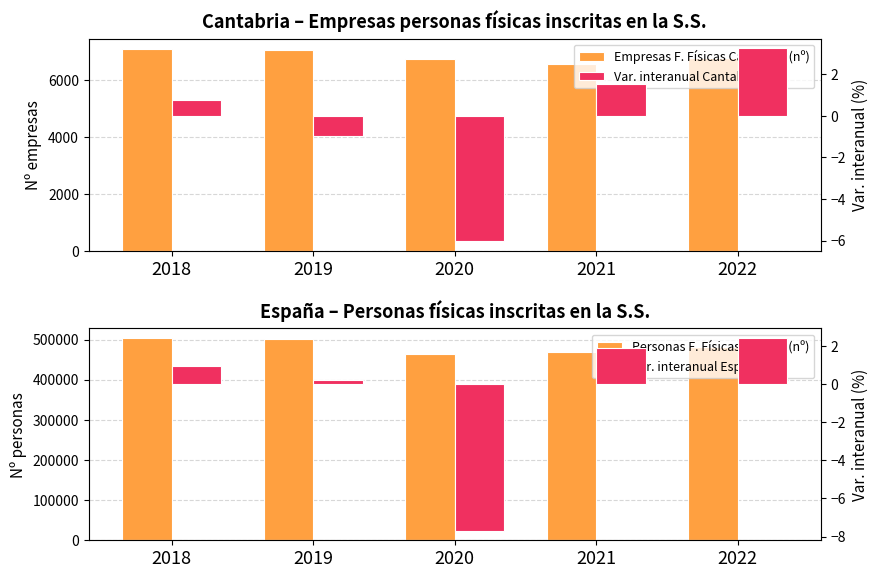

At which label is Var. interanual Cantabria (%) closest to -1?

2019